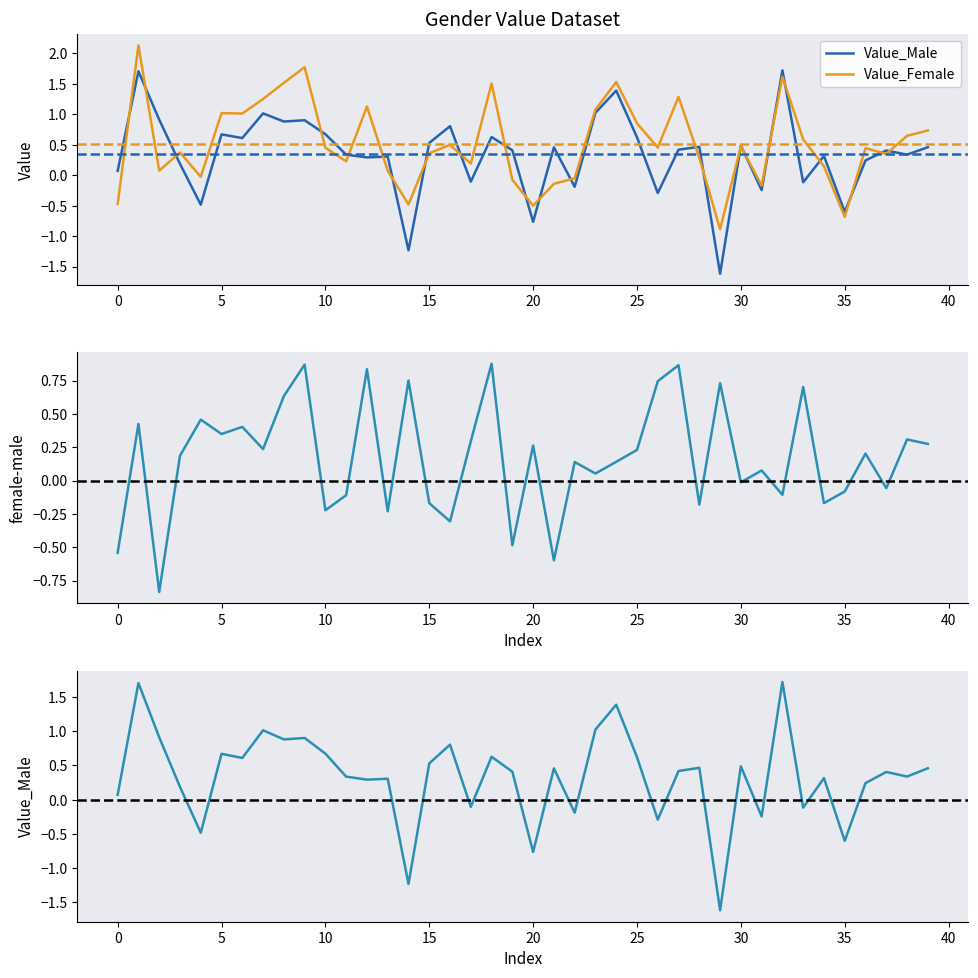

True or false: Value_Male (lower) and Value_Male cross at least once.

False